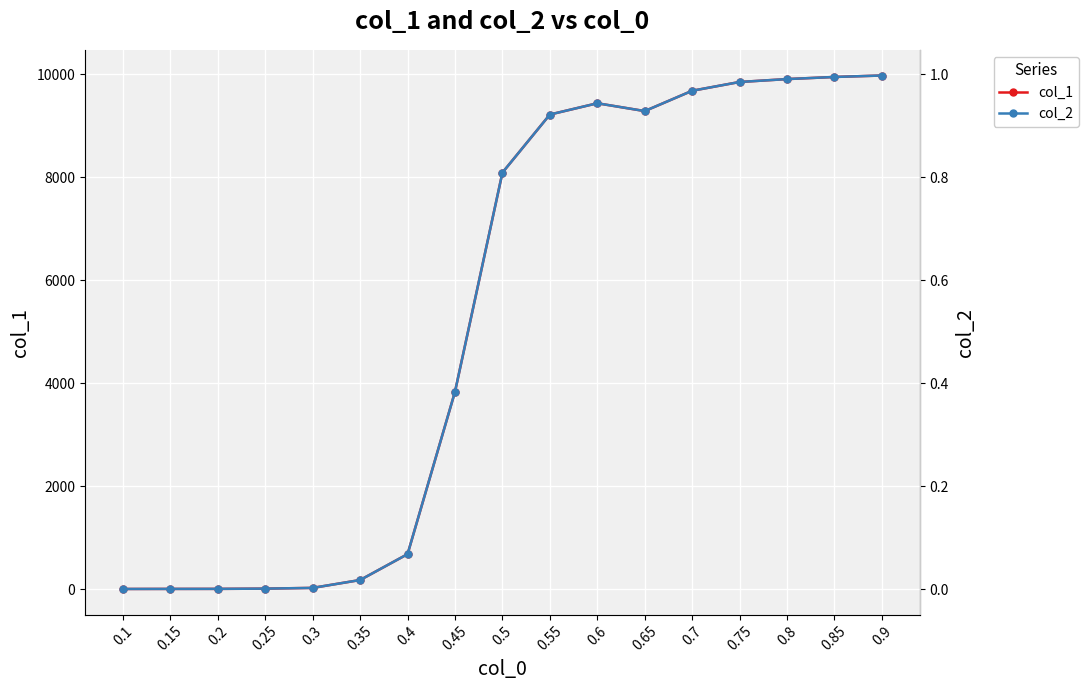

True or false: col_2 and col_1 cross at least once.

False